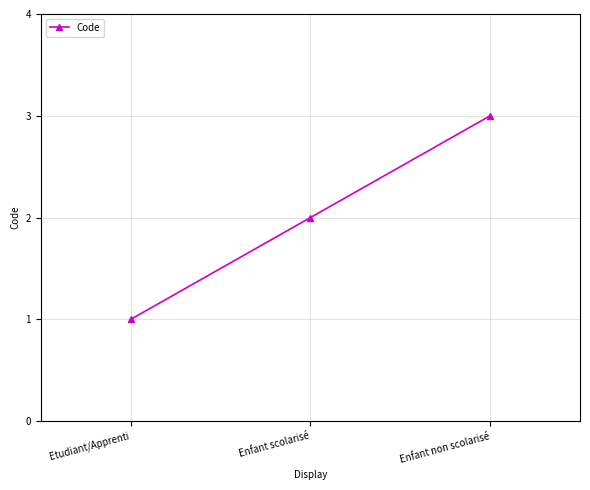

The value at Etudiant/Apprenti is 1. True or false?

True